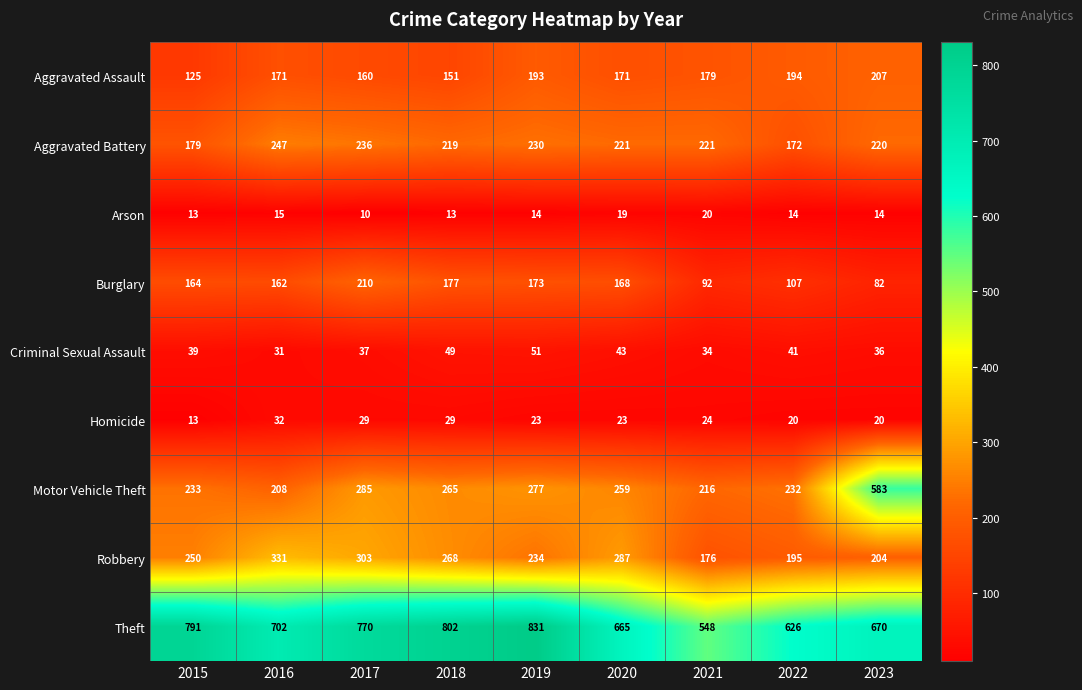

Is it true that Aggravated Assault equals 193 at 2019?

True